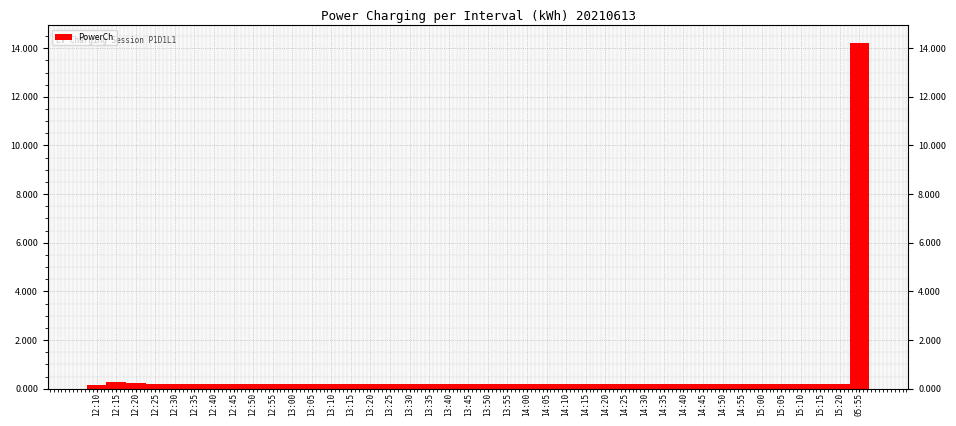

True or false: the data shows 0.2 at 15:00.

True